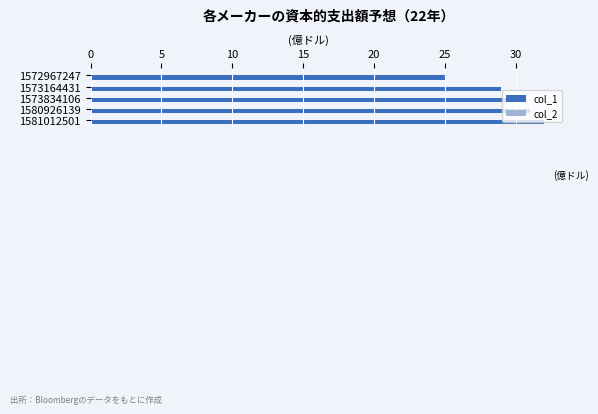

What is the ratio of the value at 1573834106 to the value at 1581012501?

0.9